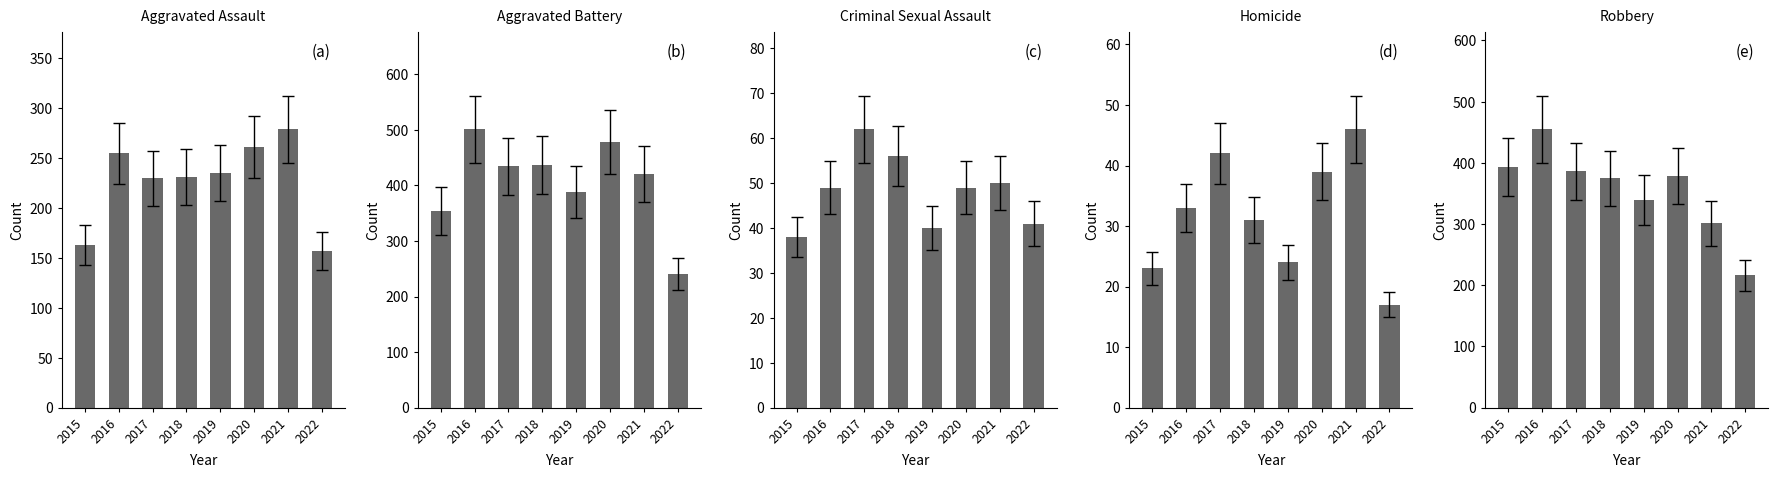

How many values in the Aggravated Battery series exceed 434?

3